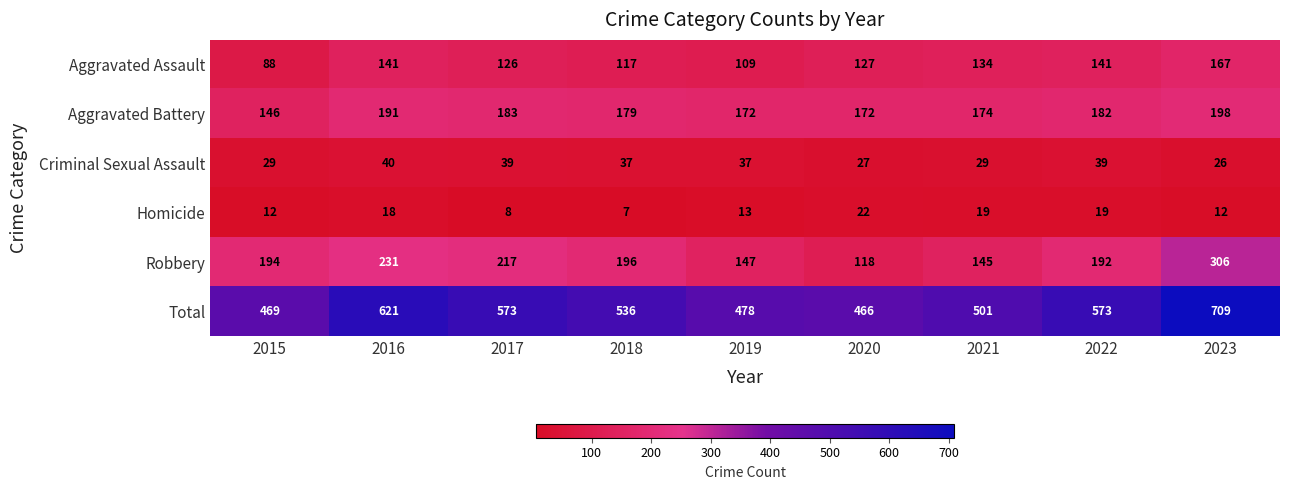

What is the total value across all series at 2017?

1146